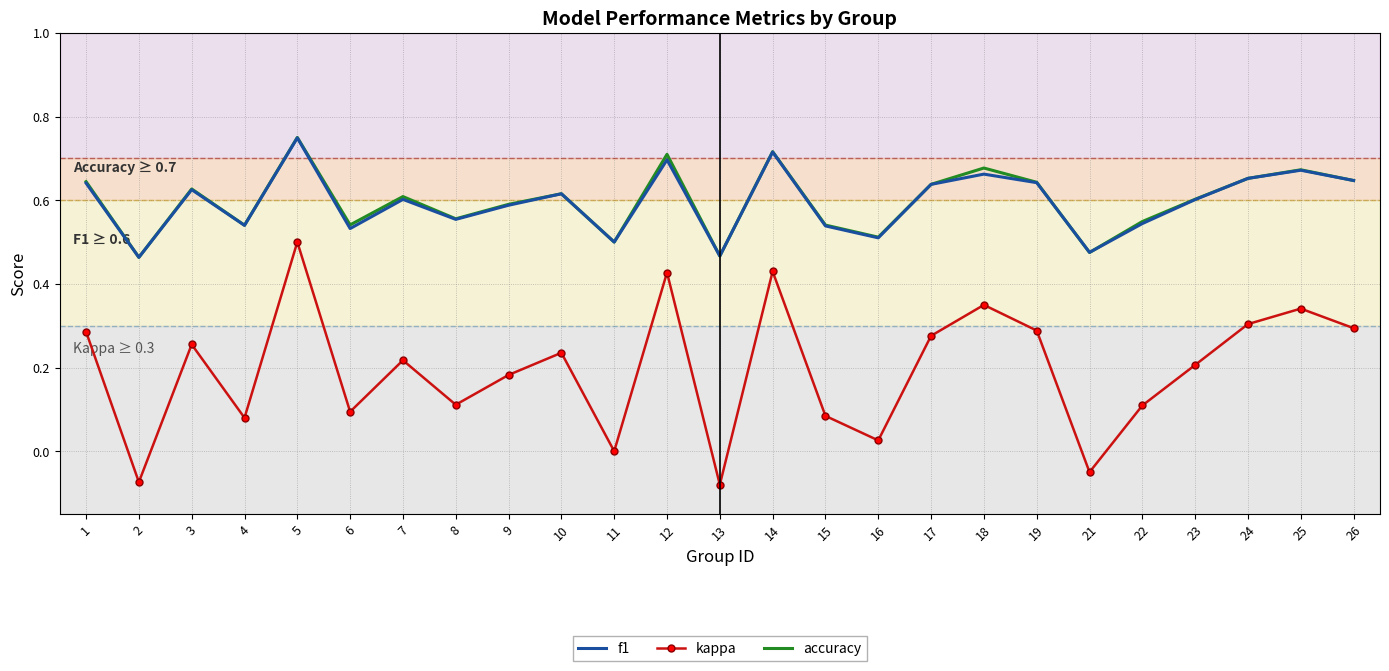

The value of f1 at 9 is 0.3. True or false?

False